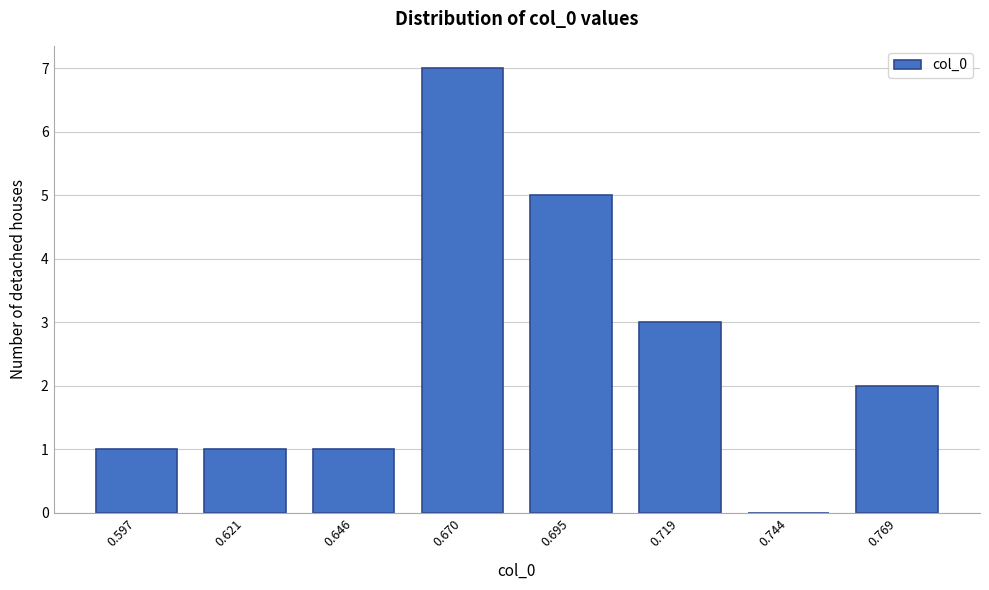

Reading left to right, extract all data points from this chart.

0.597=1	0.621=1	0.646=1	0.670=7	0.695=5	0.719=3	0.744=0	0.769=2